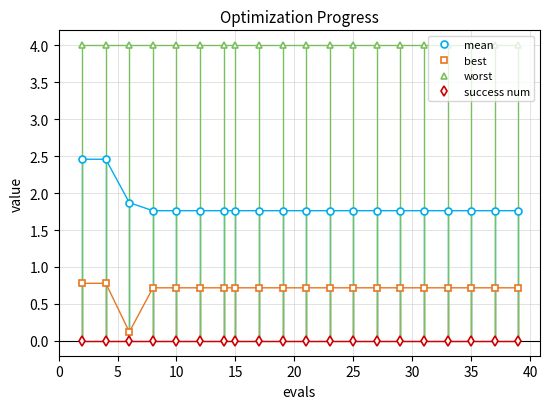

What is the average value of the worst series?

4.0